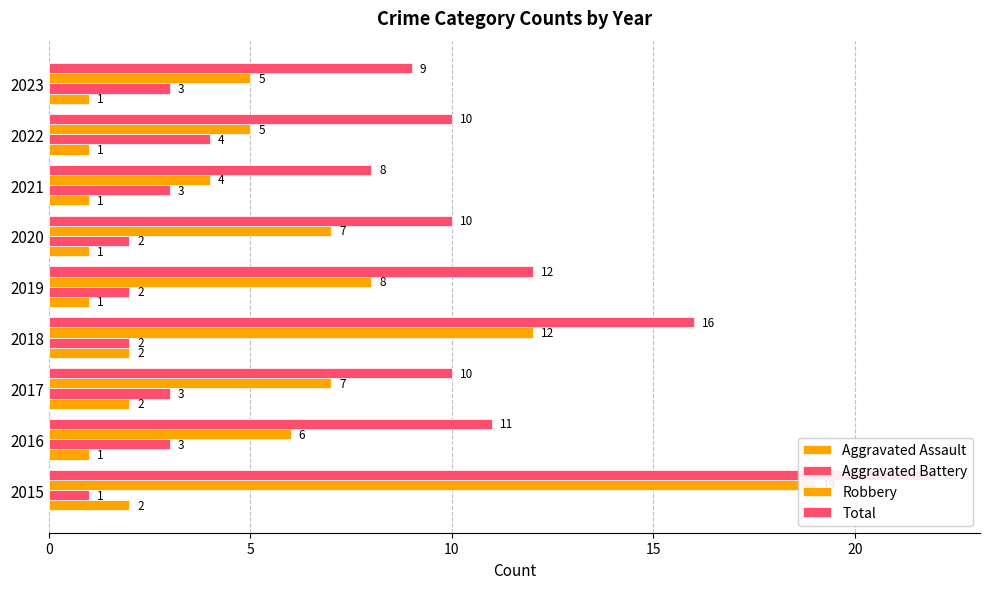

Are the bars grouped side by side (vs. stacked)?

Yes